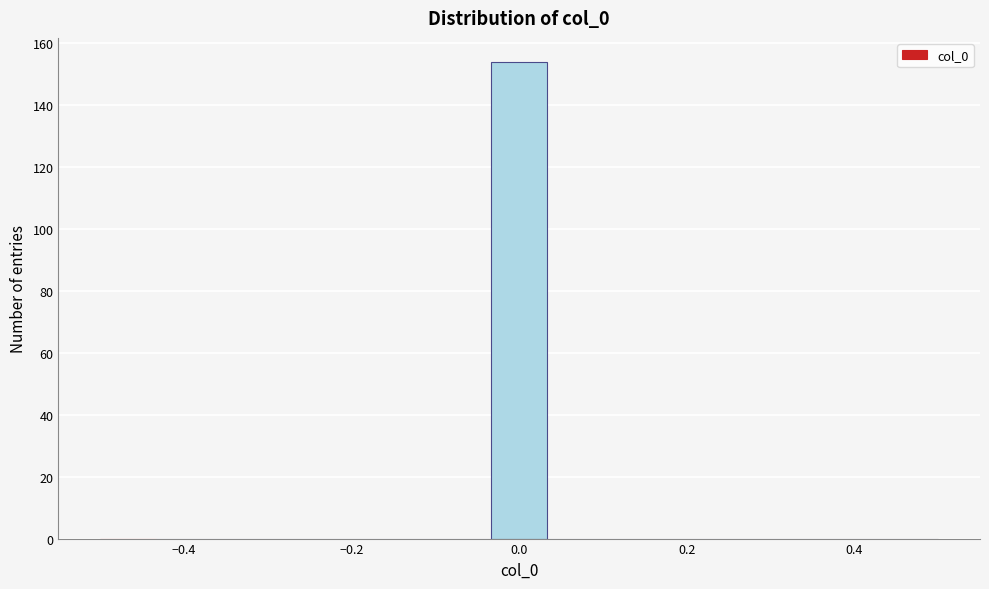

Read against the x-axis, roughly where is the centre of the tallest bar?

0.00